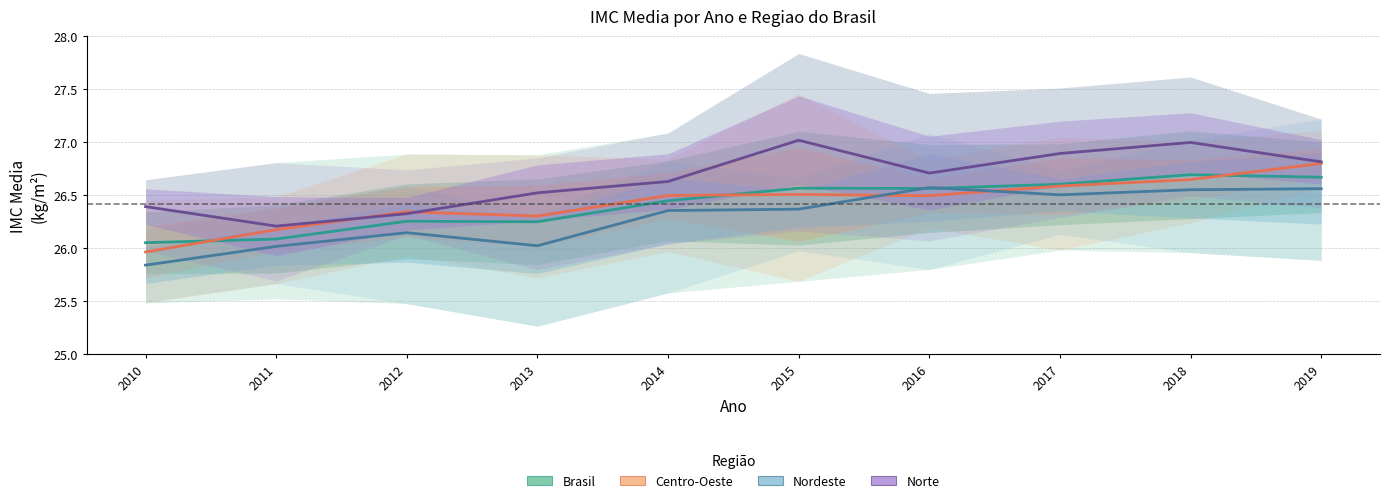

Which series has the widest spread of values?

Centro-Oeste